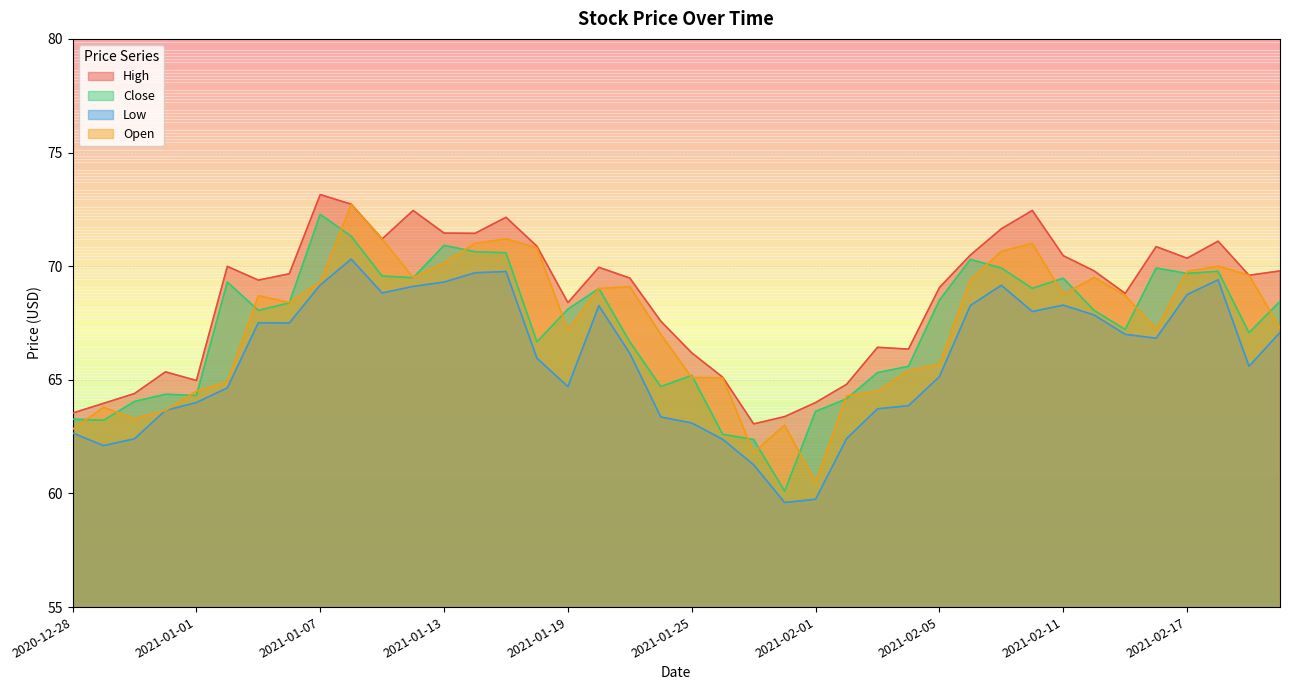

How many categories are shown in the chart?

40